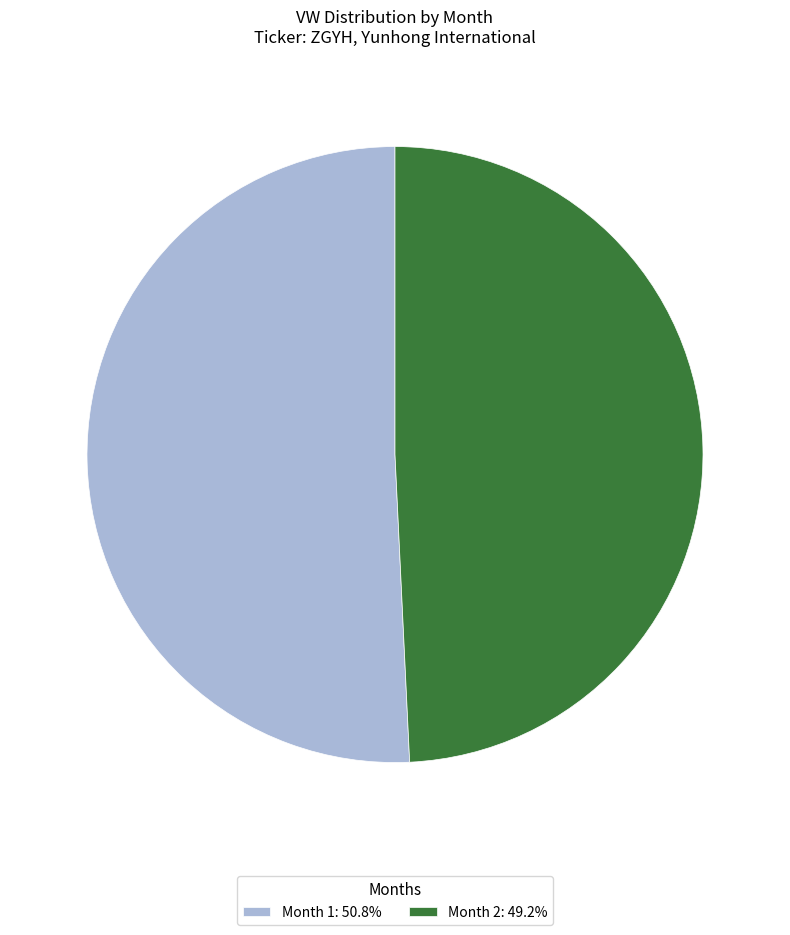

Is the sum of Month 1: 50.8% and Month 2: 49.2% greater than half?

Yes